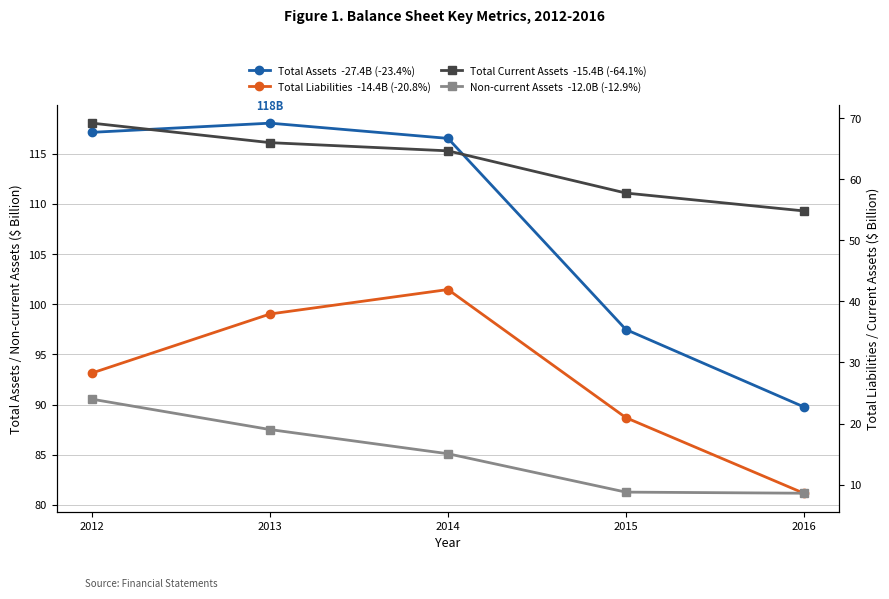

What is the difference between the Total Current Assets values at 2013 and 2016?

10.4